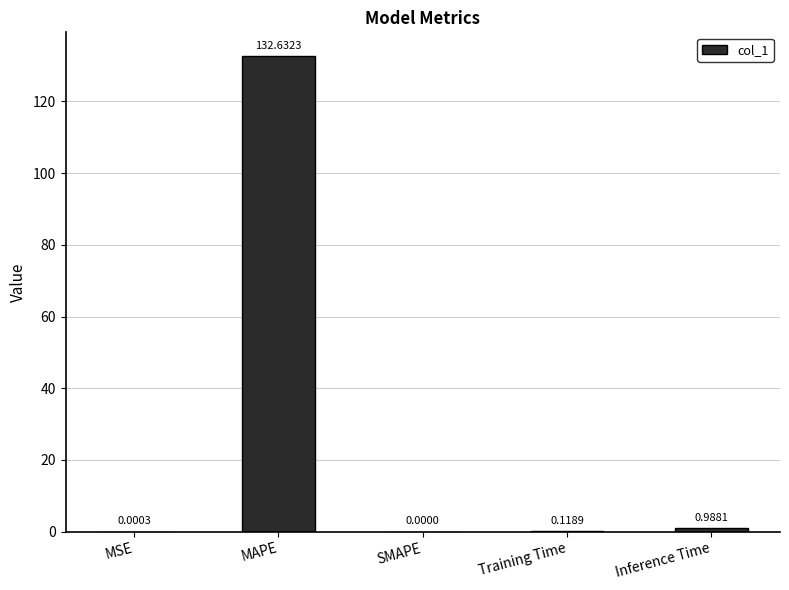

What is the sum of all values?

133.7